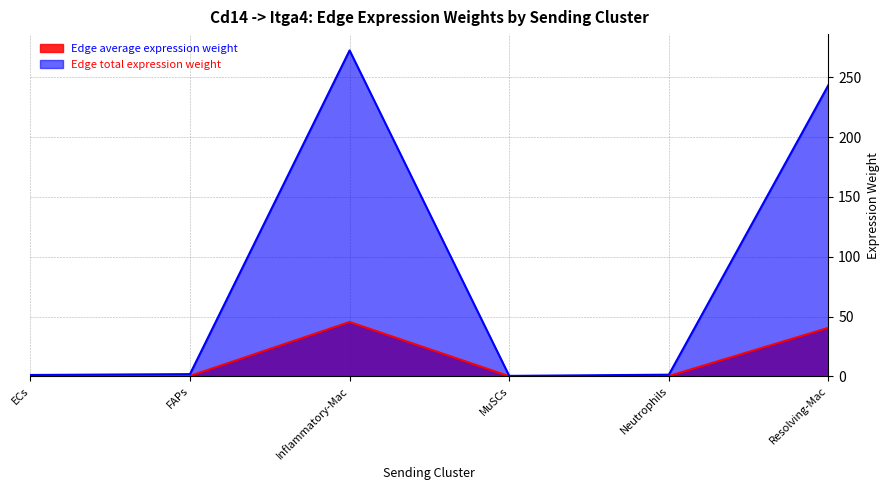

The value of Edge average expression weight at MuSCs is 0.0. True or false?

False